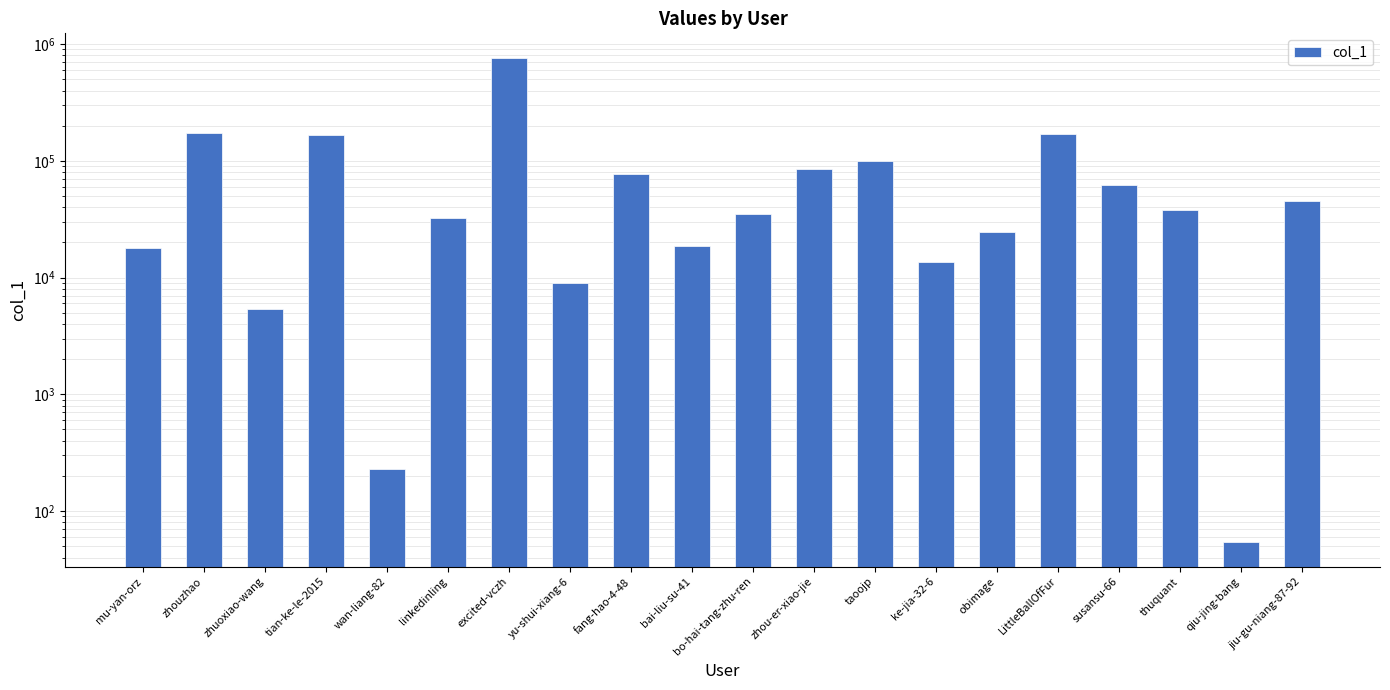

At which label does the data first exceed 37754?

zhouzhao